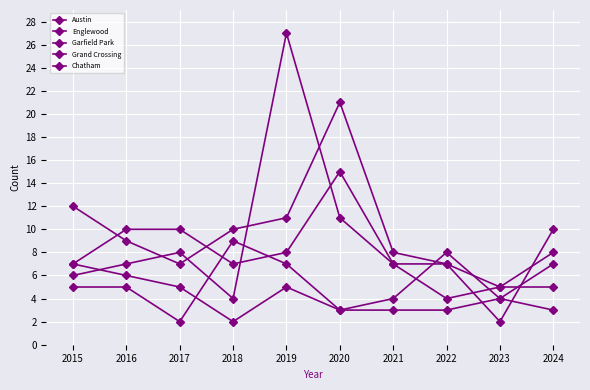

At which label is Austin closest to 13?

2015